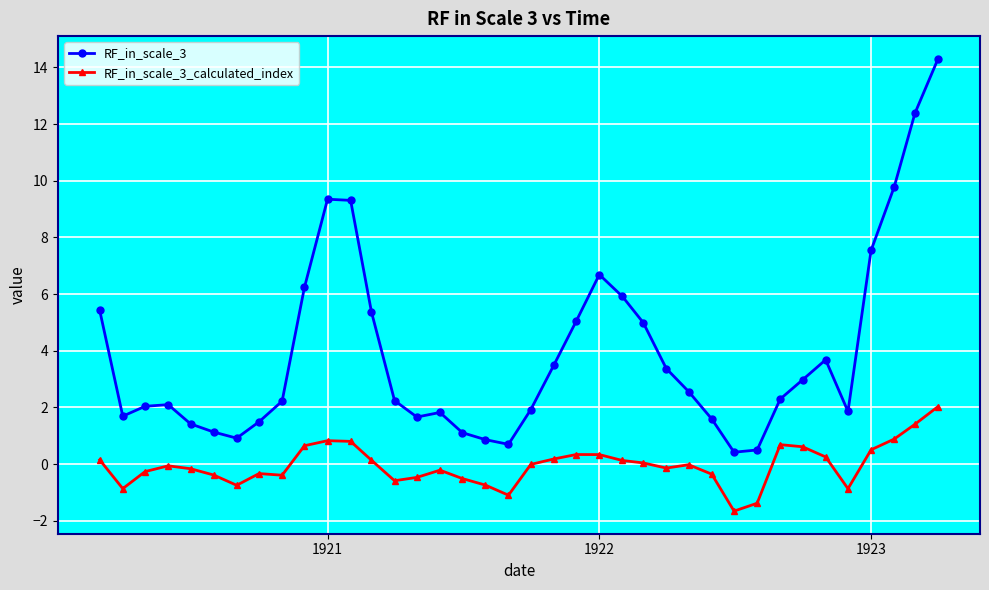

What is the average value of the RF_in_scale_3 series?

3.9